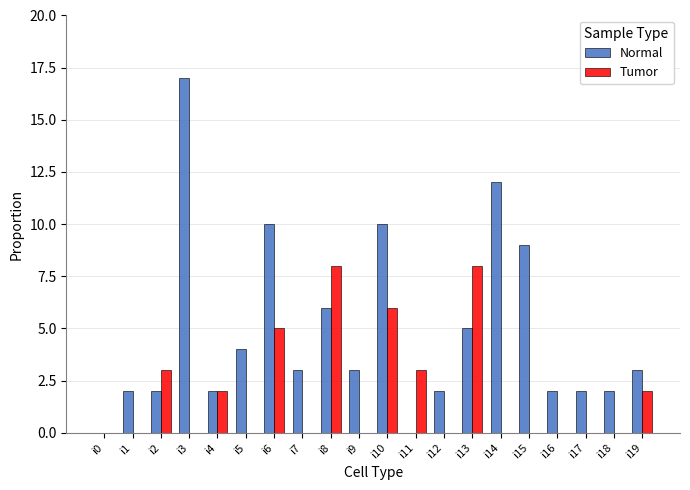

Which category has the highest value across all series?

i3